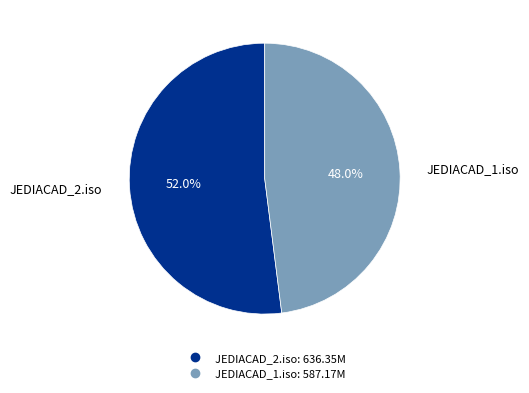

Which category has the biggest portion of the pie?

JEDIACAD_2.iso